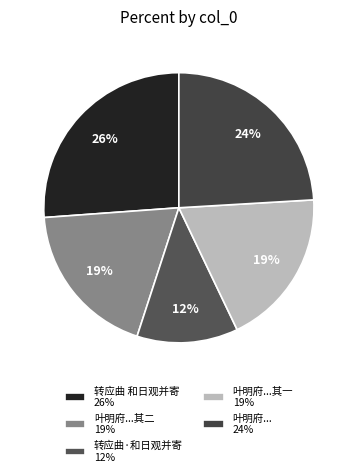

How many segments does this pie chart have?

5